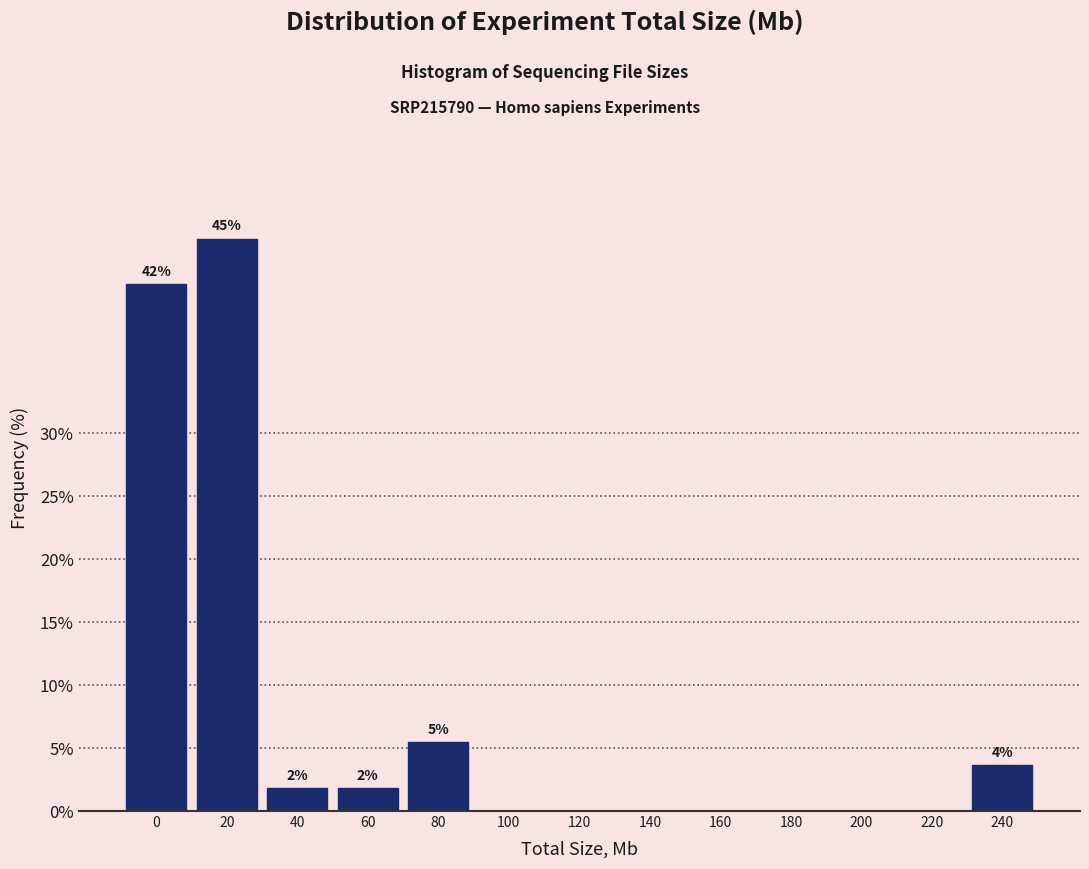

Reading left to right, list all the values displayed in this chart.

0=41.8	20=45.5	40=1.8	60=1.8	80=5.5	100=0.0	120=0.0	140=0.0	160=0.0	180=0.0	200=0.0	220=0.0	240=3.6